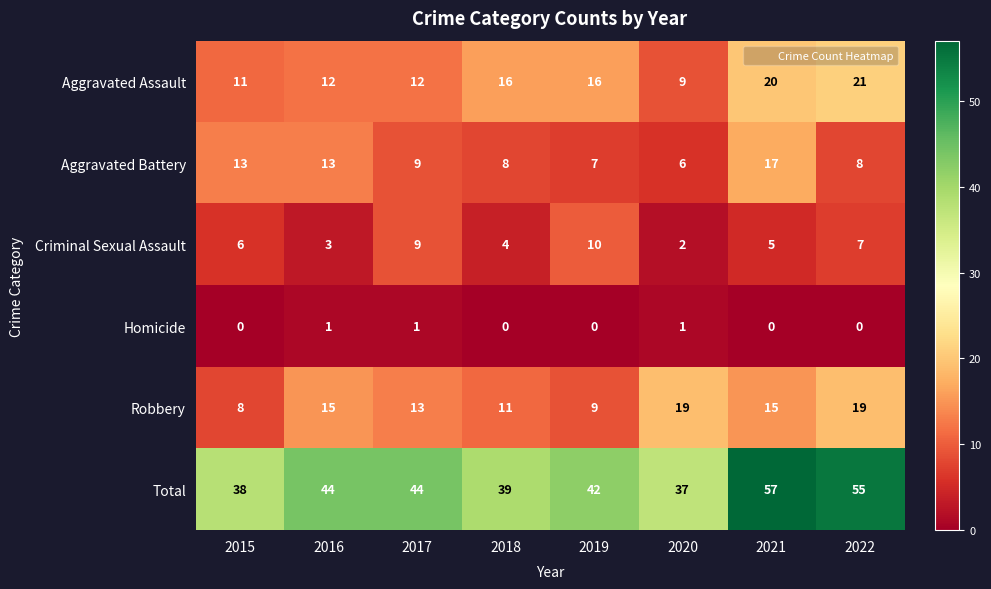

At which category is the sum across all series the highest?

2021